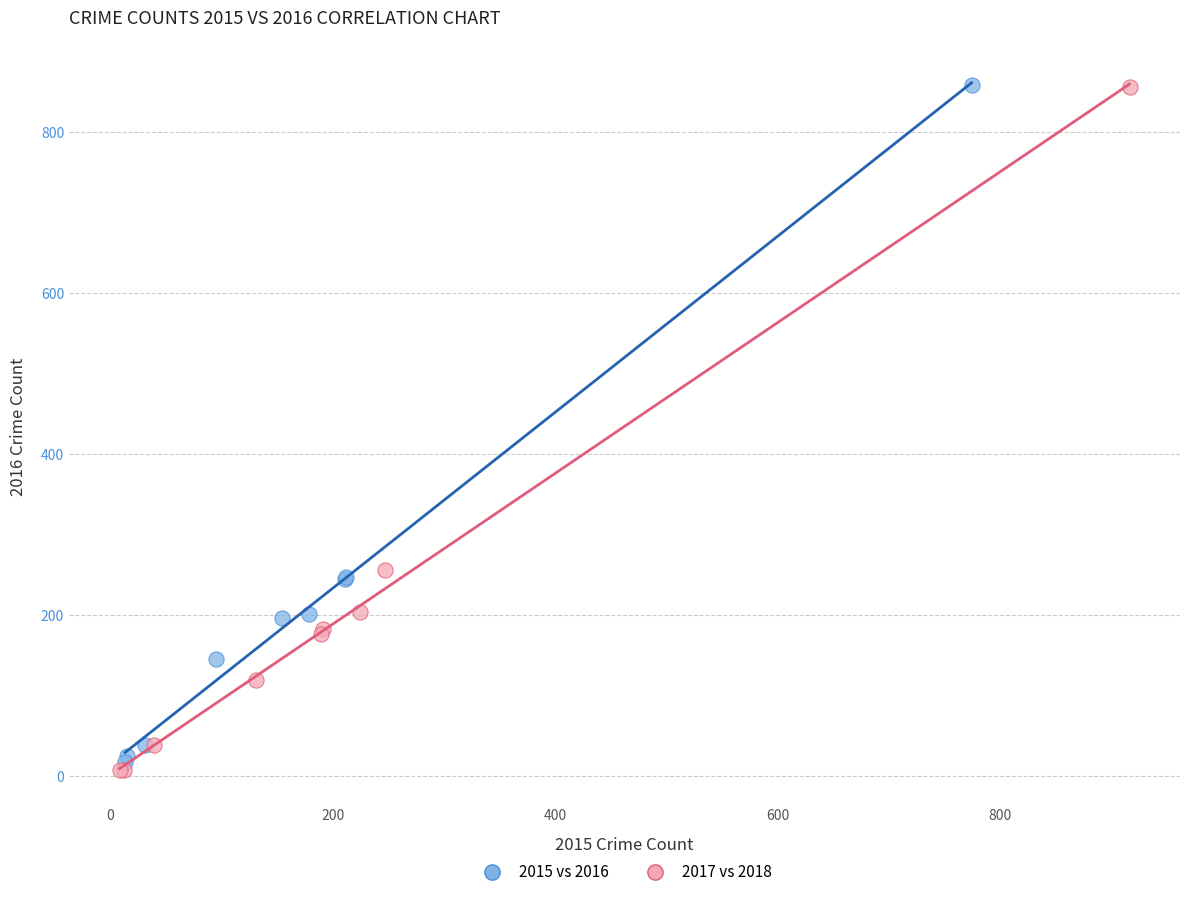

Which series has the widest spread of Y values?

2017 vs 2018